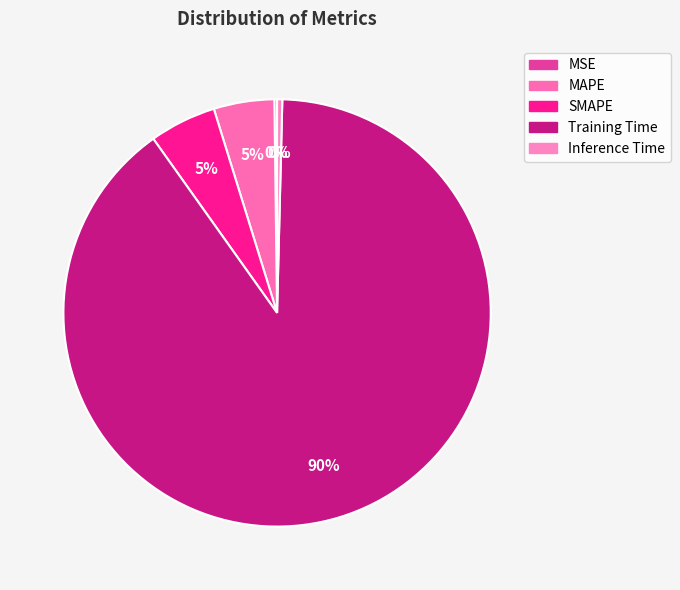

To the nearest percent, what is the difference between the largest and smallest slice percentages?

90%